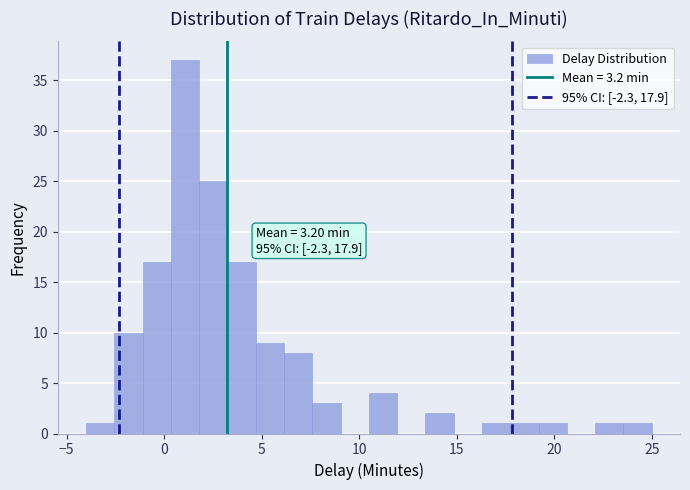

Around what value on the x-axis is the tallest bar? Give the approximate position of its centre, as read against the axis.

1.0